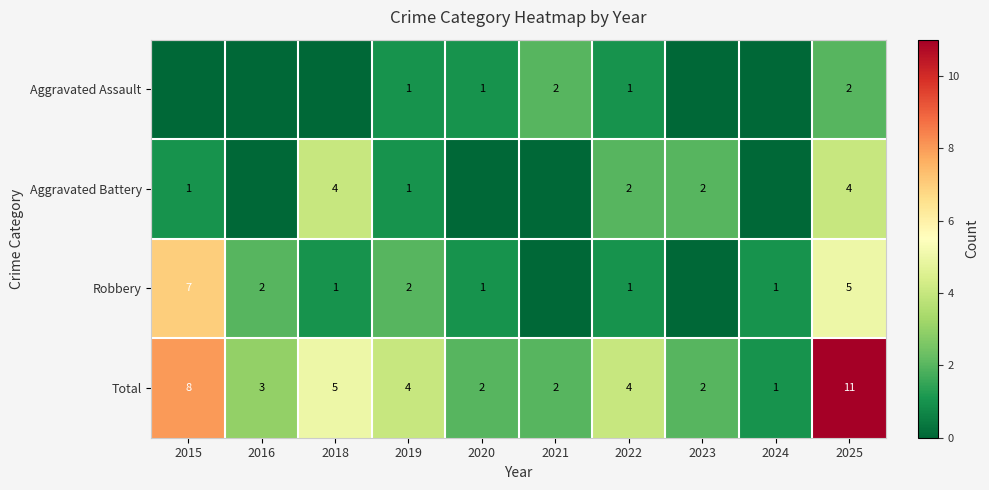

What is the difference between the highest and lowest values at 2025?

9